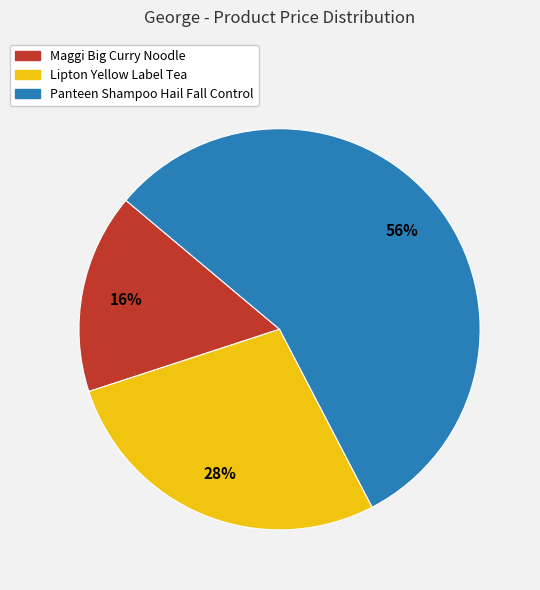

Rank the categories by value from highest to lowest.

Panteen Shampoo Hail Fall Control, Lipton Yellow Label Tea, Maggi Big Curry Noodle